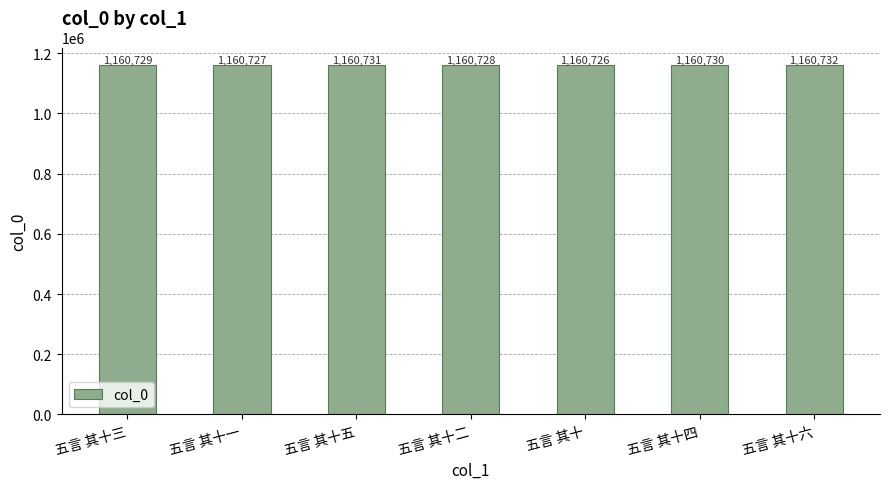

What is the difference between the second highest and second lowest values?

4